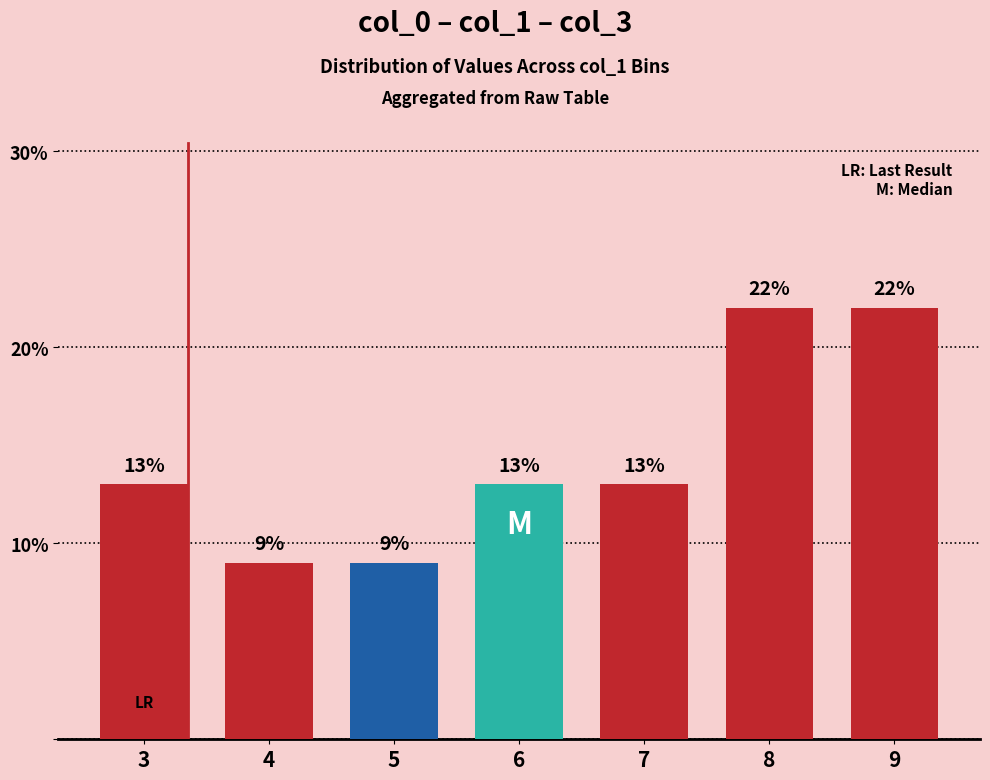

What is the value of the 4th bar from the left?

13